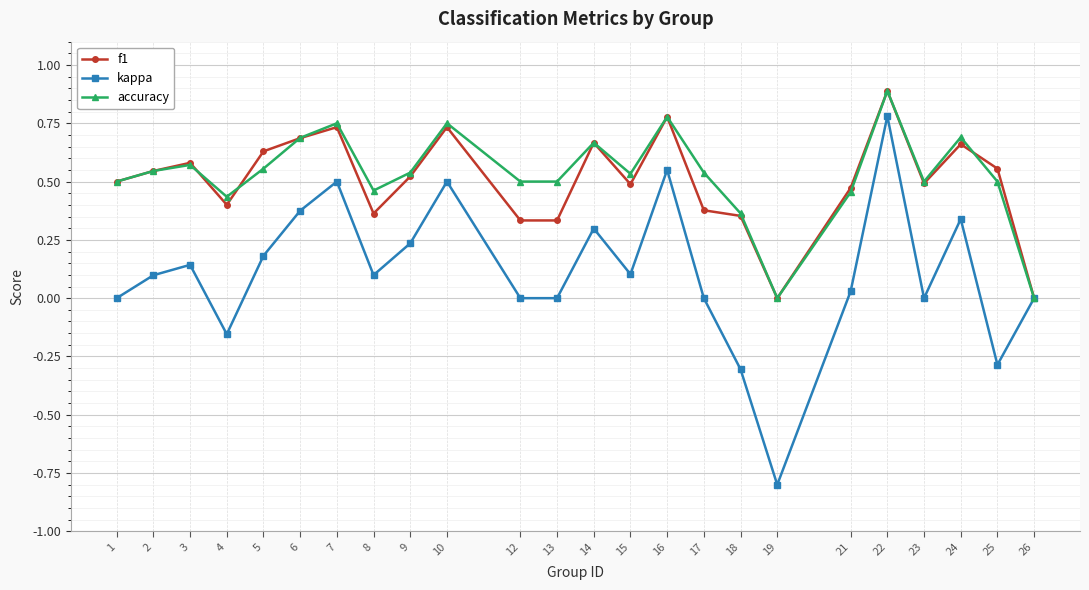

At which category is the sum across all series the highest?

22